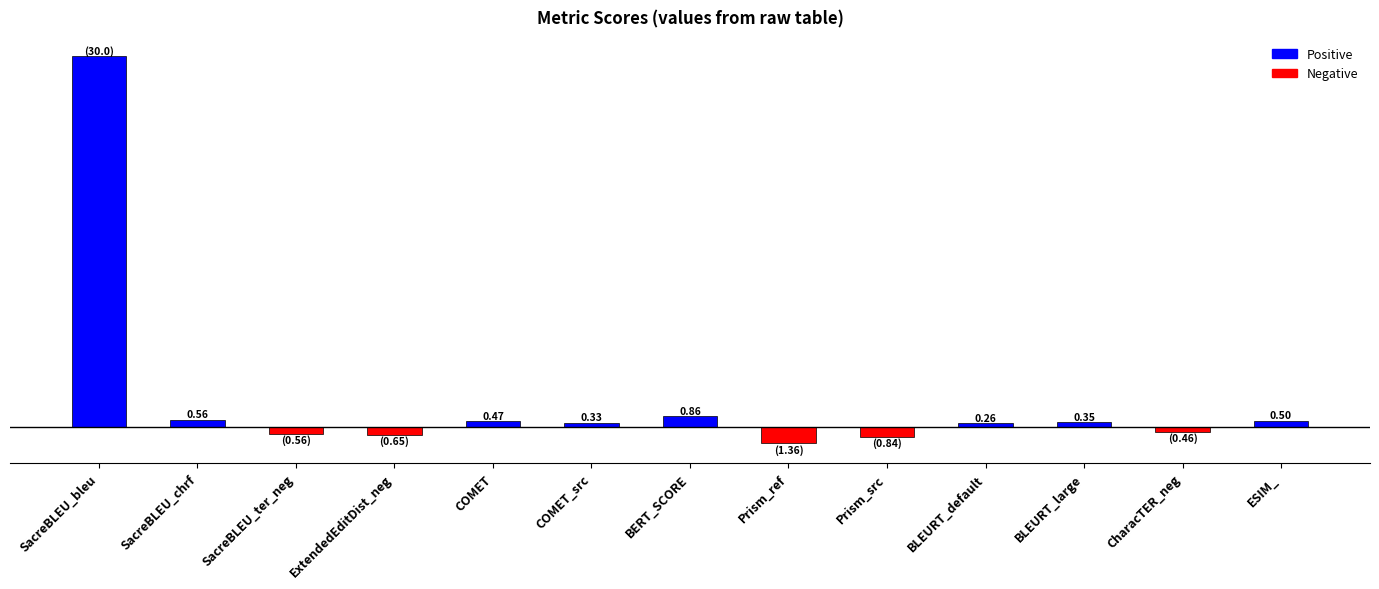

At which category does the chart reach its peak across all series?

SacreBLEU_bleu